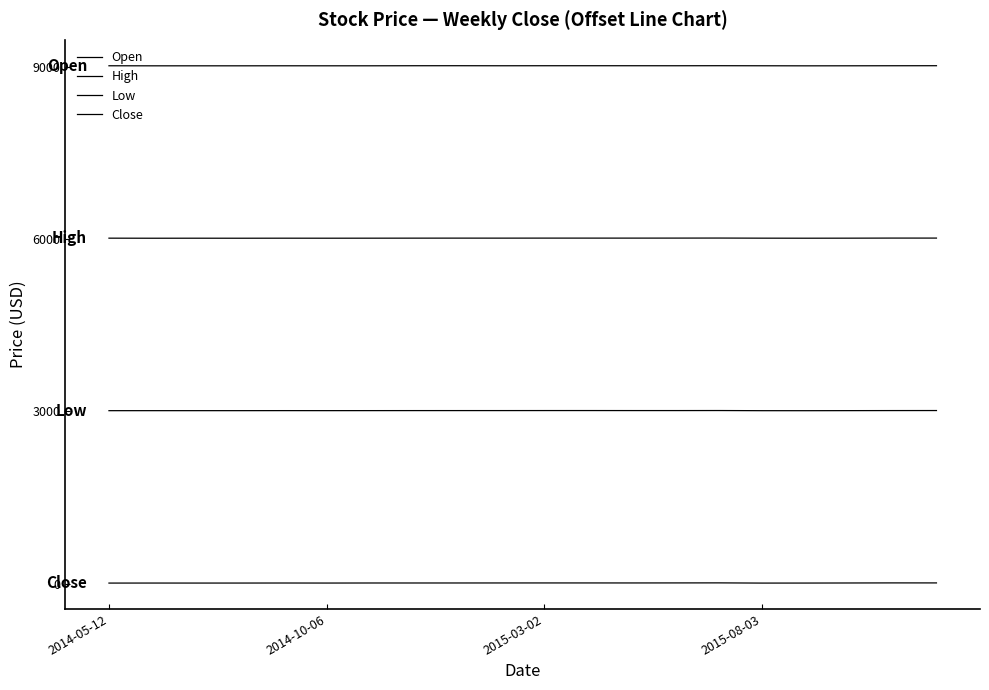

In Low, how many points are higher than both neighbors (excluding endpoints)?

4